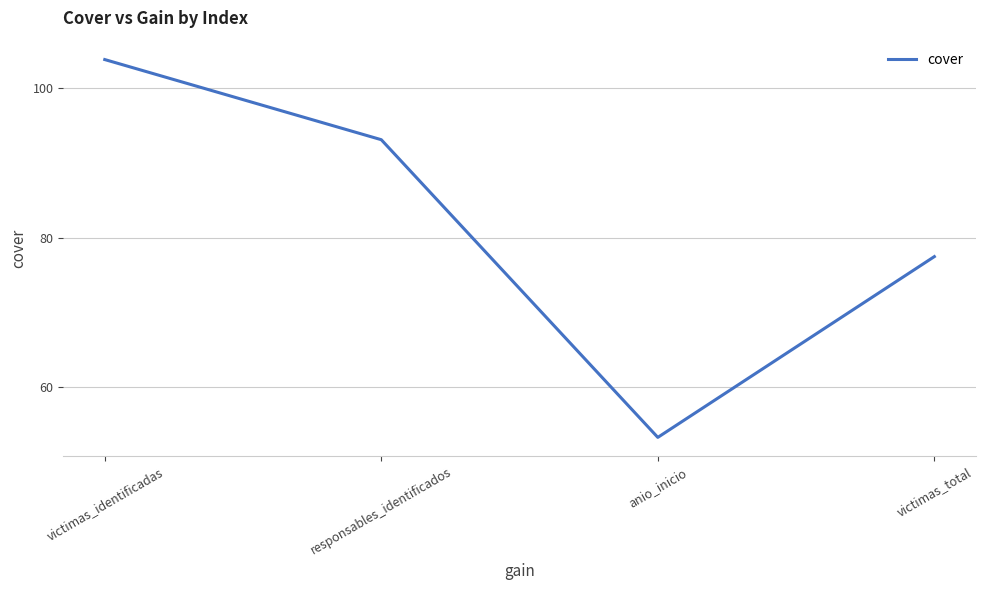

What is the greatest value displayed?

103.8